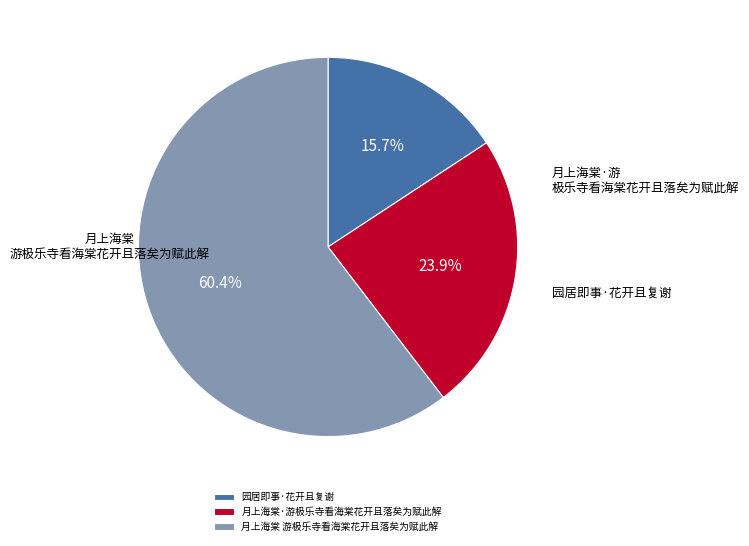

Is the sum of 月上海棠·游极乐寺看海棠花开且落矣为赋此解 and 月上海棠 游极乐寺看海棠花开且落矣为赋此解 greater than half?

Yes